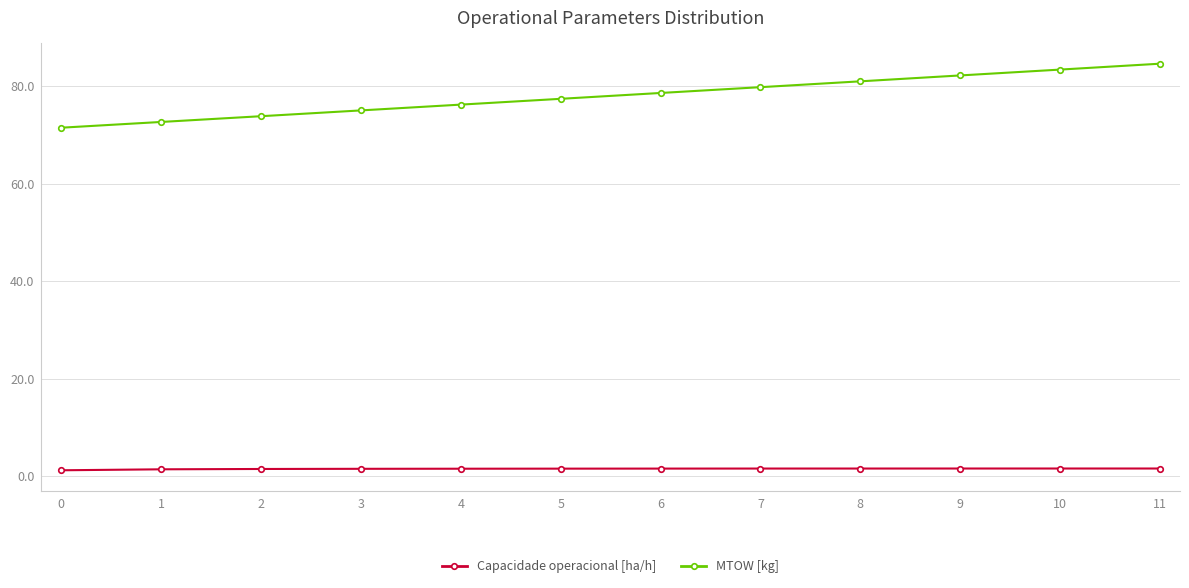

List the series in order of their peak value, highest first.

MTOW [kg], Capacidade operacional [ha/h]